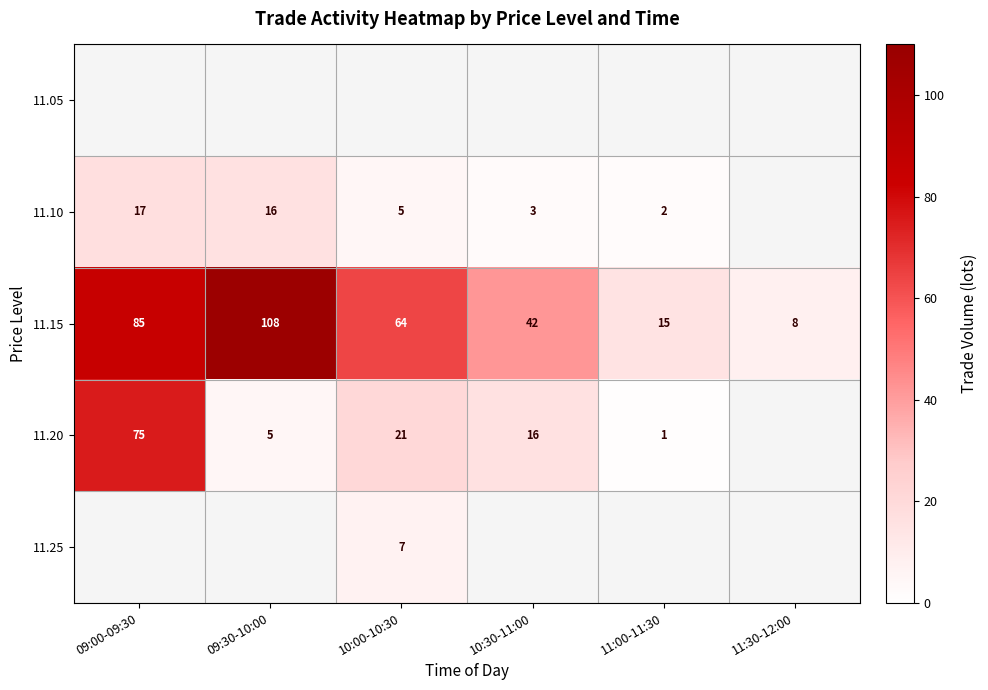

Rank the categories by 11.15 value from highest to lowest.

09:30-10:00, 09:00-09:30, 10:00-10:30, 10:30-11:00, 11:00-11:30, 11:30-12:00